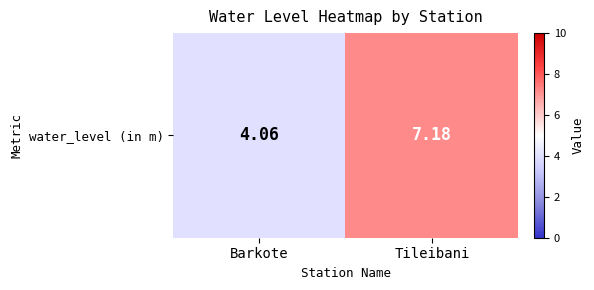

Which has a higher value, Barkote or Tileibani?

Tileibani